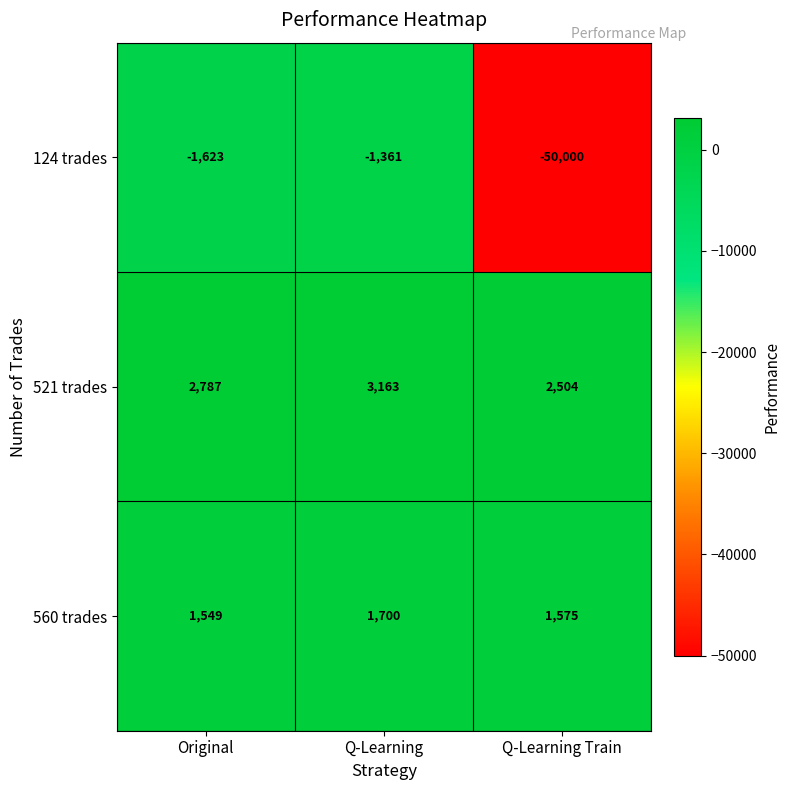

Which series has the widest spread of values?

124 trades